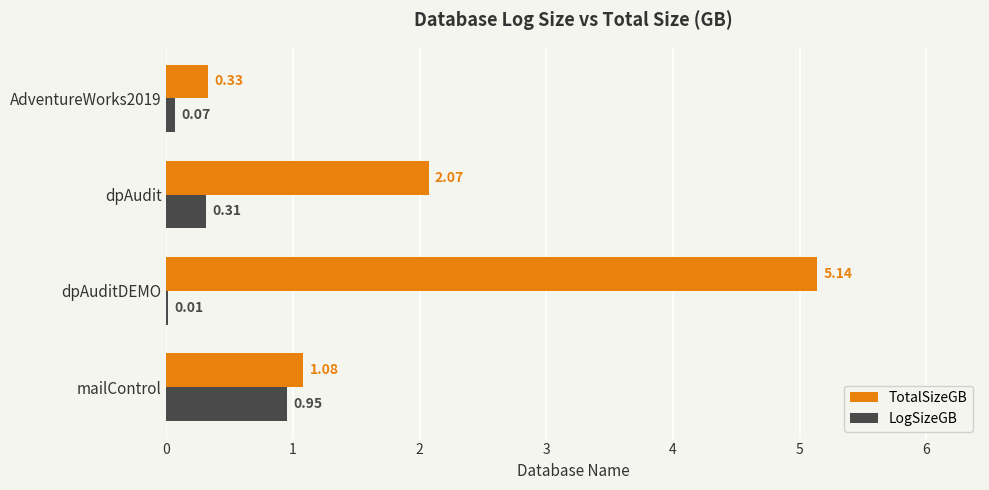

Between mailControl and dpAudit, which series saw the biggest shift?

TotalSizeGB